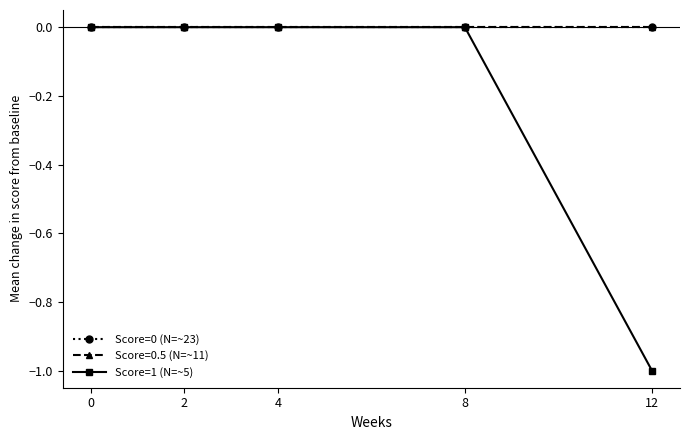

Which series has the largest total across all categories?

Score=0 (N=~23)